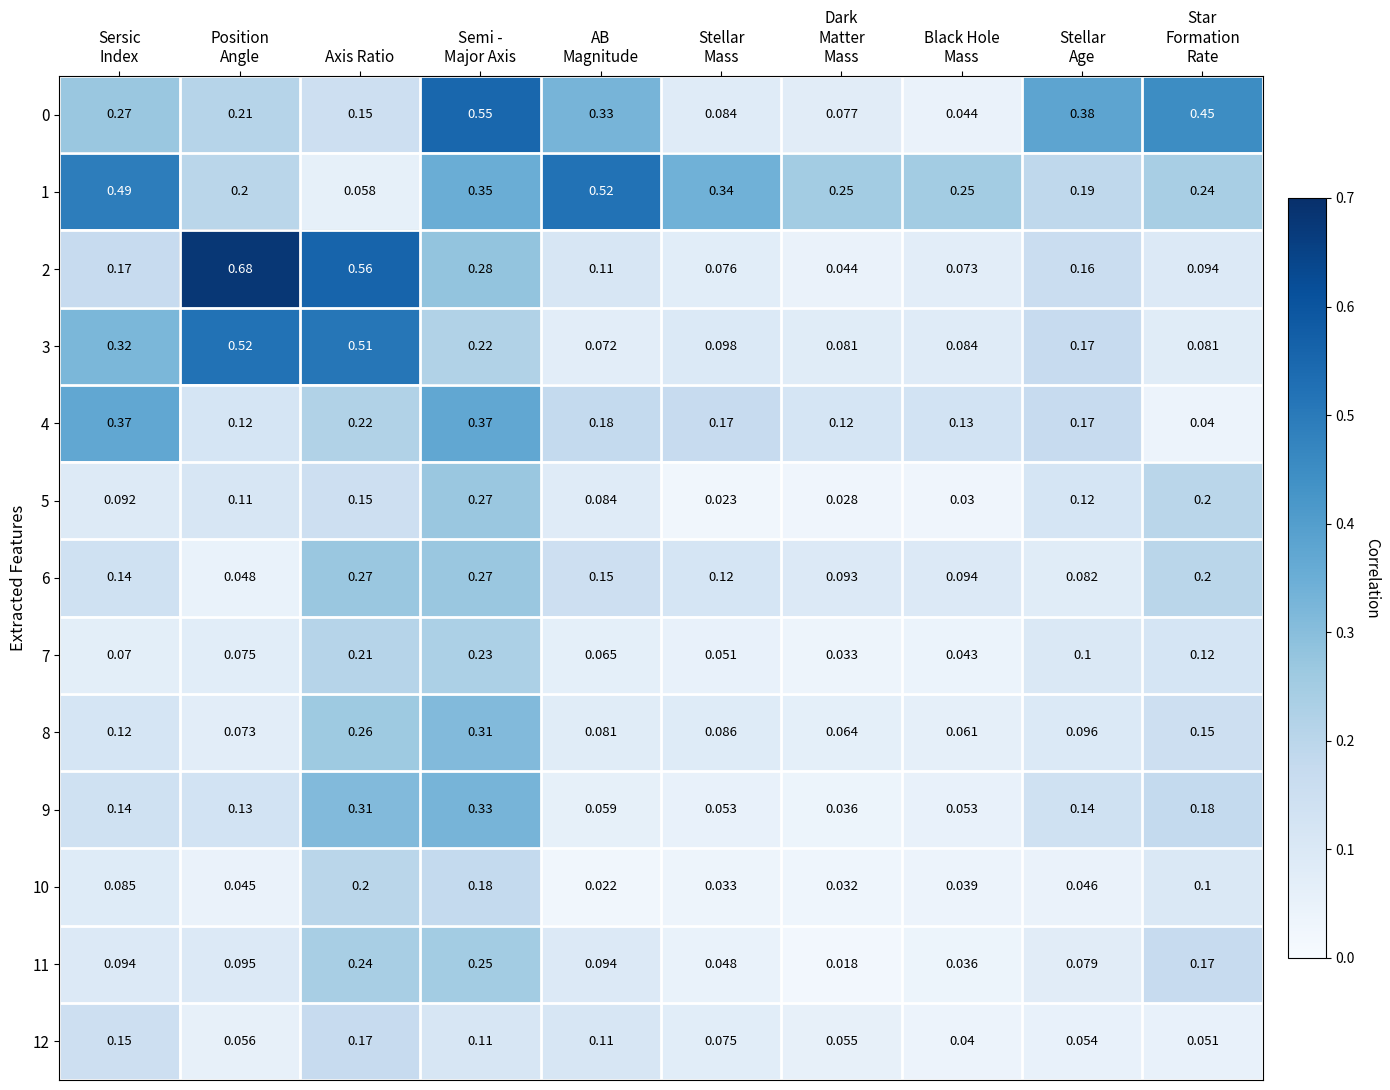

How many data points does each series have?

10